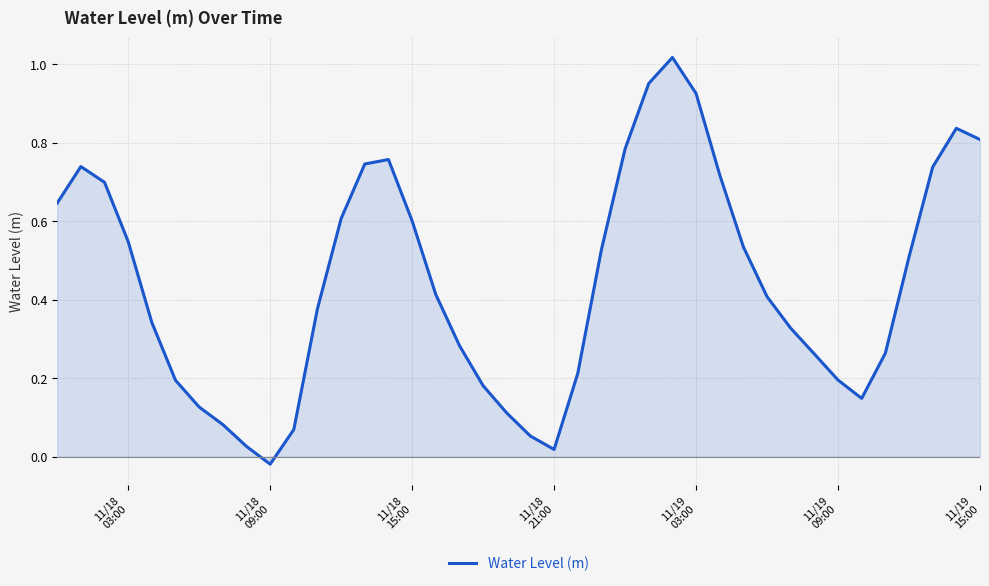

How many lines are shown in the chart?

1